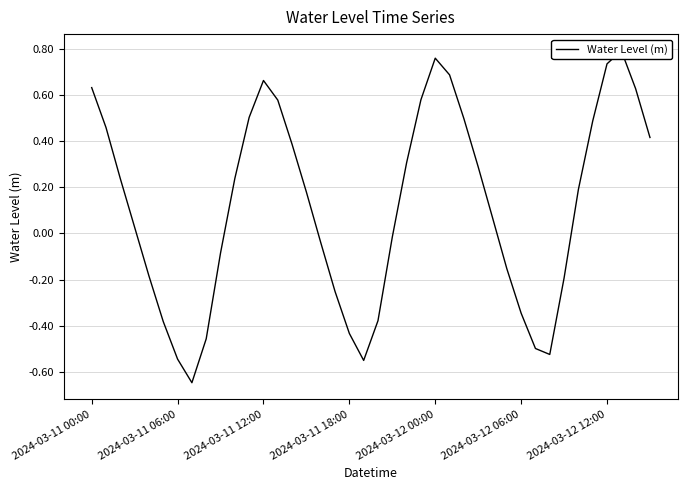

Is it true that the value at 2024-03-12 00:00 is 0.8?

True